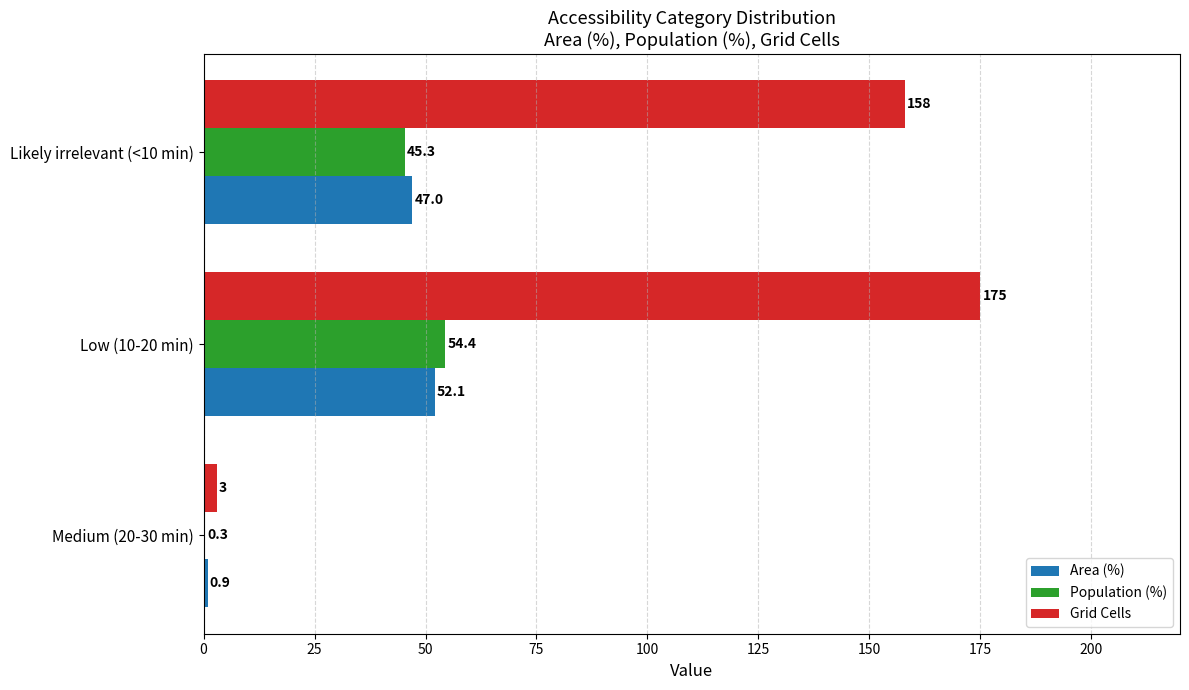

What is the maximum value shown in the chart?

175.0